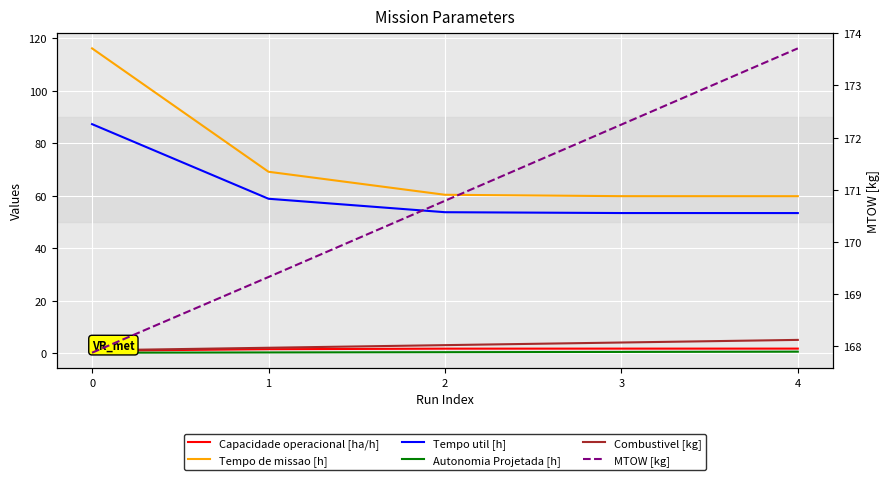

What is the sum of the Tempo de missao [h] values at 0 and 1?

185.4